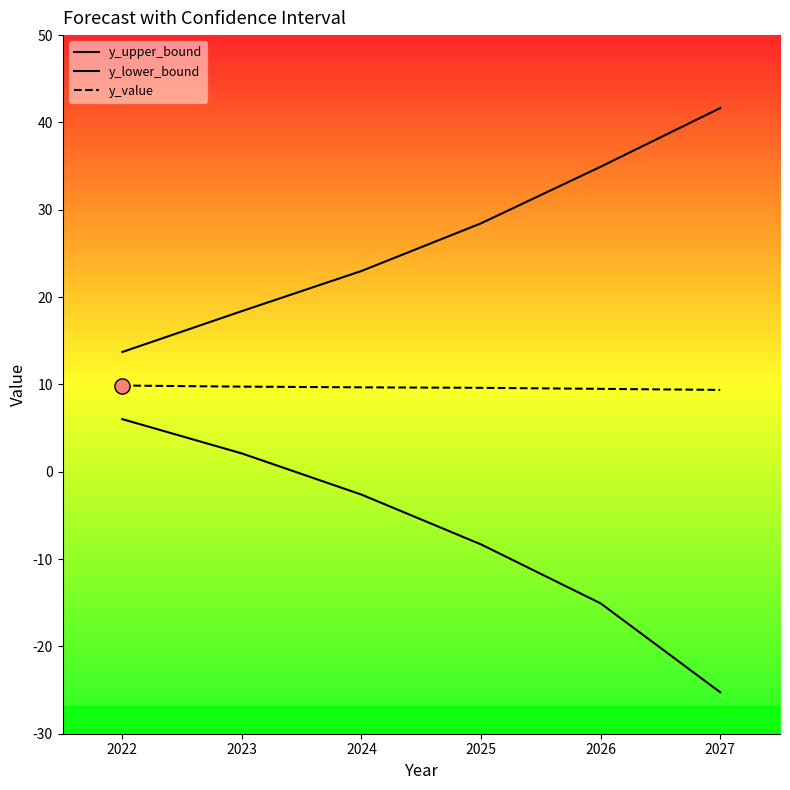

Which series reaches the maximum Y coordinate?

y_upper_bound